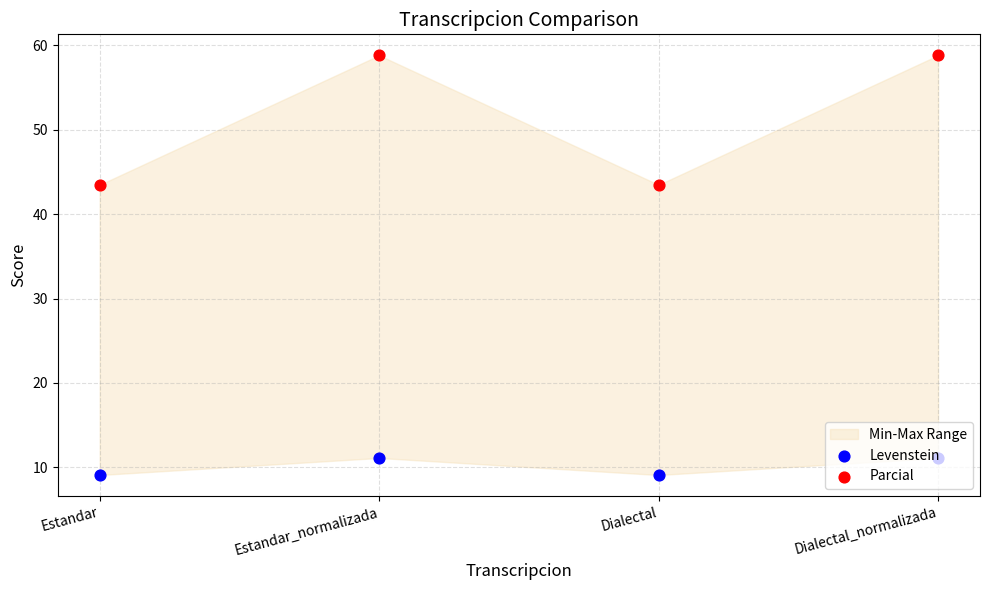

What are all the series names shown in the legend?

Levenstein, Parcial